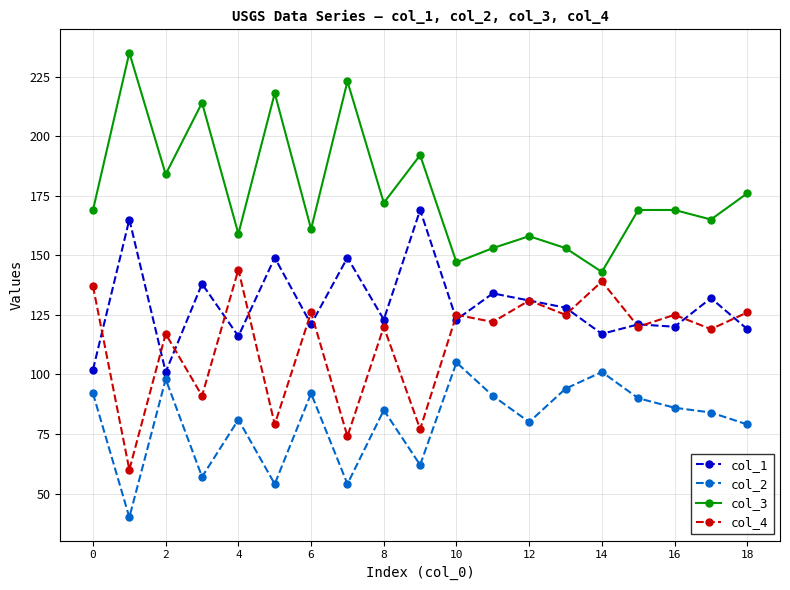

List the series in order of their peak value, highest first.

col_3, col_1, col_4, col_2